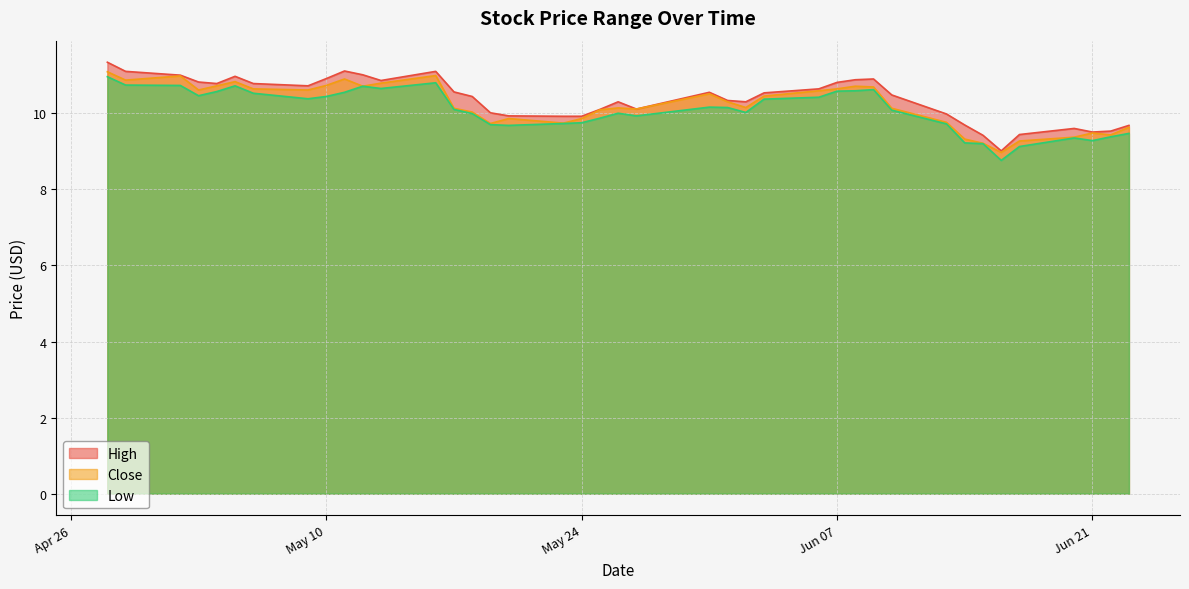

What is the spread (max minus min) of values at 2016-06-06?

0.2